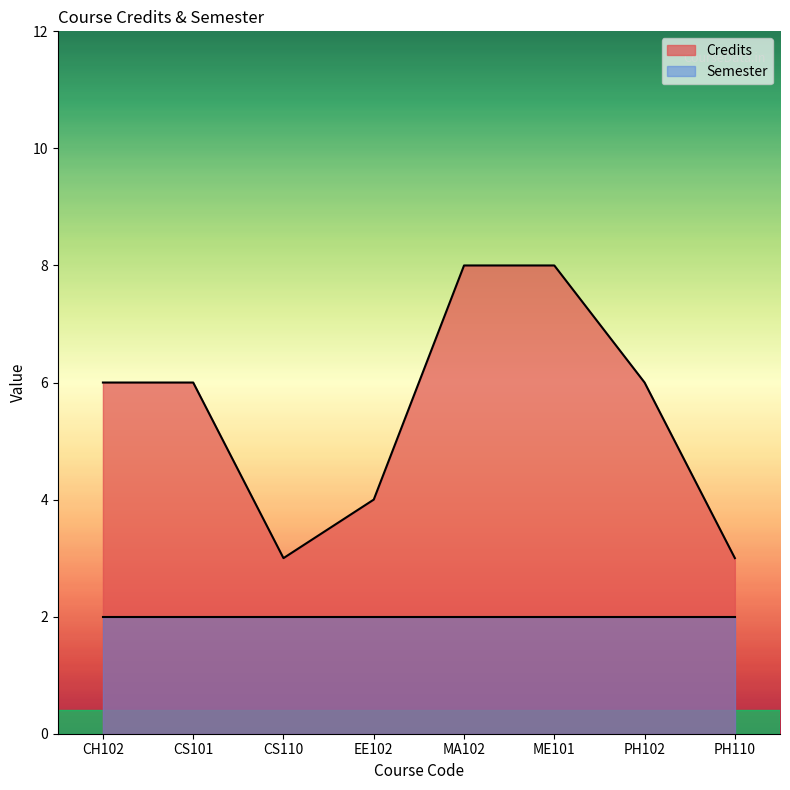

What position from the left is CH102?

1